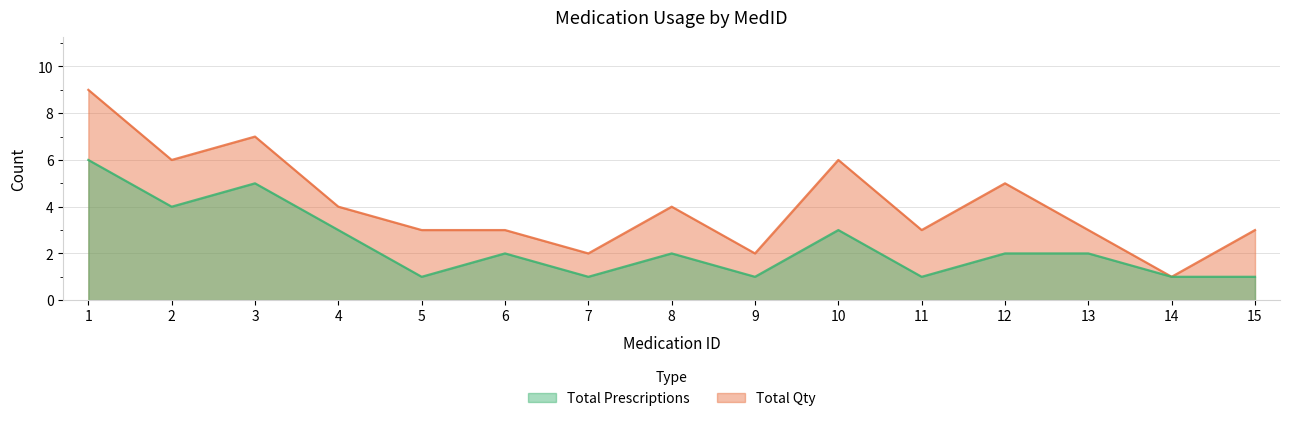

What is the sum of all Total Qty values?

61